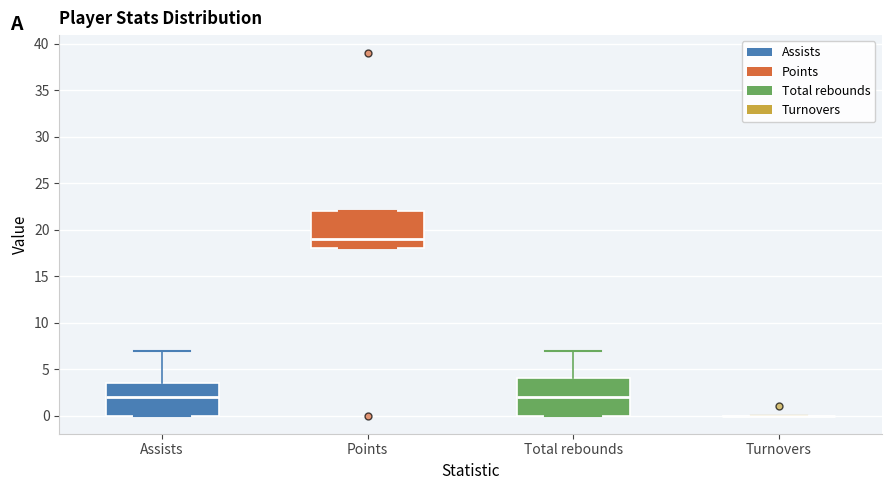

Where is the upper edge of the box for Total rebounds on the y-axis? The values are not printed on the chart, so give them approximately, as read against the axis.

4.0